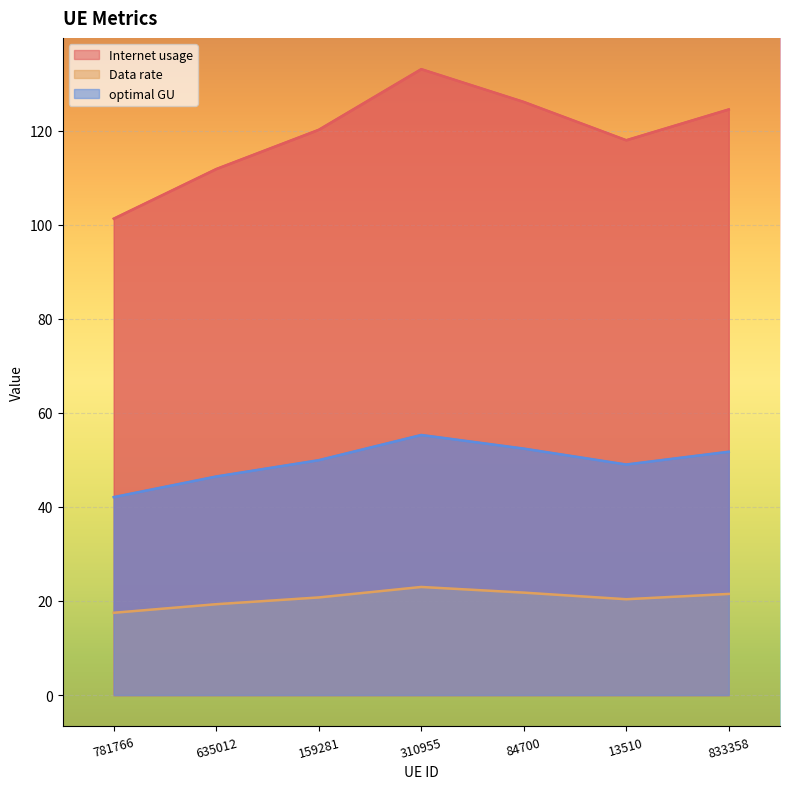

Is the value of Data rate at 159281 greater than the value of optimal GU at 833358?

No